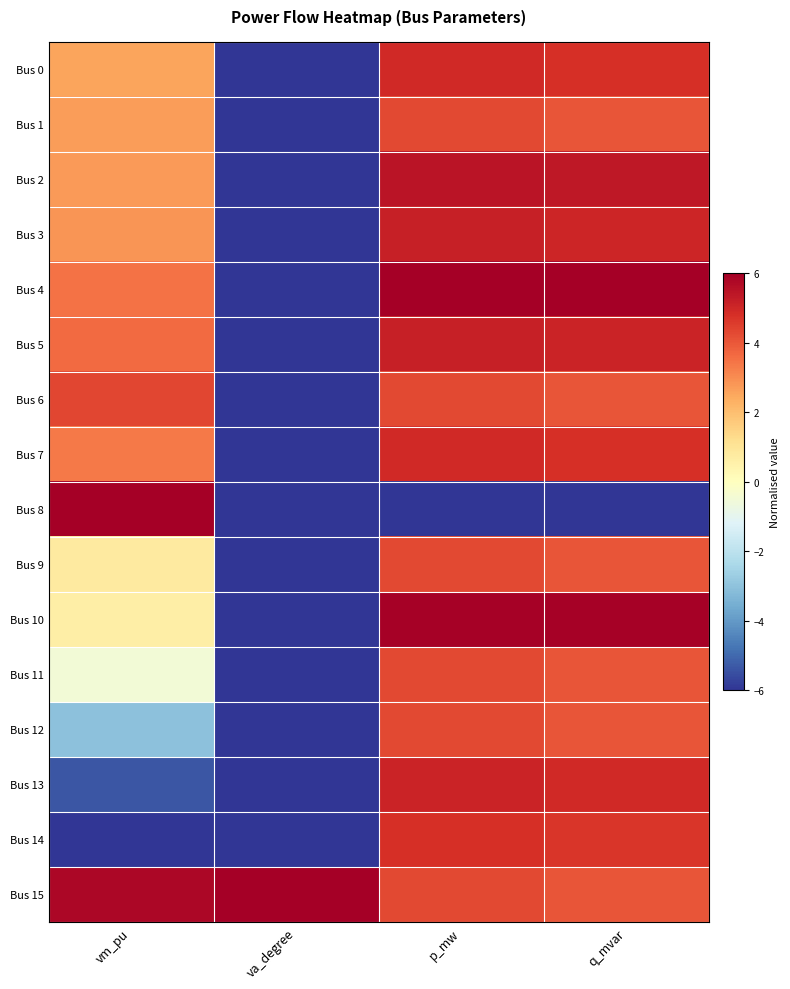

Reading right to left, extract all data points from this chart.

Bus 0: q_mvar=4.8	p_mw=4.9	va_degree=-6.0	vm_pu=2.6
Bus 1: q_mvar=4.1	p_mw=4.3	va_degree=-6.0	vm_pu=2.7
Bus 2: q_mvar=5.4	p_mw=5.4	va_degree=-6.0	vm_pu=2.8
Bus 3: q_mvar=5.1	p_mw=5.2	va_degree=-6.0	vm_pu=2.8
Bus 4: q_mvar=6.0	p_mw=6.0	va_degree=-6.0	vm_pu=3.5
Bus 5: q_mvar=5.1	p_mw=5.2	va_degree=-6.0	vm_pu=3.6
Bus 6: q_mvar=4.1	p_mw=4.3	va_degree=-6.0	vm_pu=4.3
Bus 7: q_mvar=4.8	p_mw=4.9	va_degree=-6.0	vm_pu=3.4
Bus 8: q_mvar=-6.0	p_mw=-6.0	va_degree=-6.0	vm_pu=6.0
Bus 9: q_mvar=4.1	p_mw=4.3	va_degree=-6.0	vm_pu=0.8
Bus 10: q_mvar=5.9	p_mw=5.9	va_degree=-6.0	vm_pu=0.6
Bus 11: q_mvar=4.1	p_mw=4.3	va_degree=-6.0	vm_pu=-0.5
Bus 12: q_mvar=4.1	p_mw=4.3	va_degree=-6.0	vm_pu=-3.0
Bus 13: q_mvar=5.0	p_mw=5.1	va_degree=-6.0	vm_pu=-5.4
Bus 14: q_mvar=4.6	p_mw=4.8	va_degree=-6.0	vm_pu=-6.0
Bus 15: q_mvar=4.1	p_mw=4.3	va_degree=6.0	vm_pu=5.8